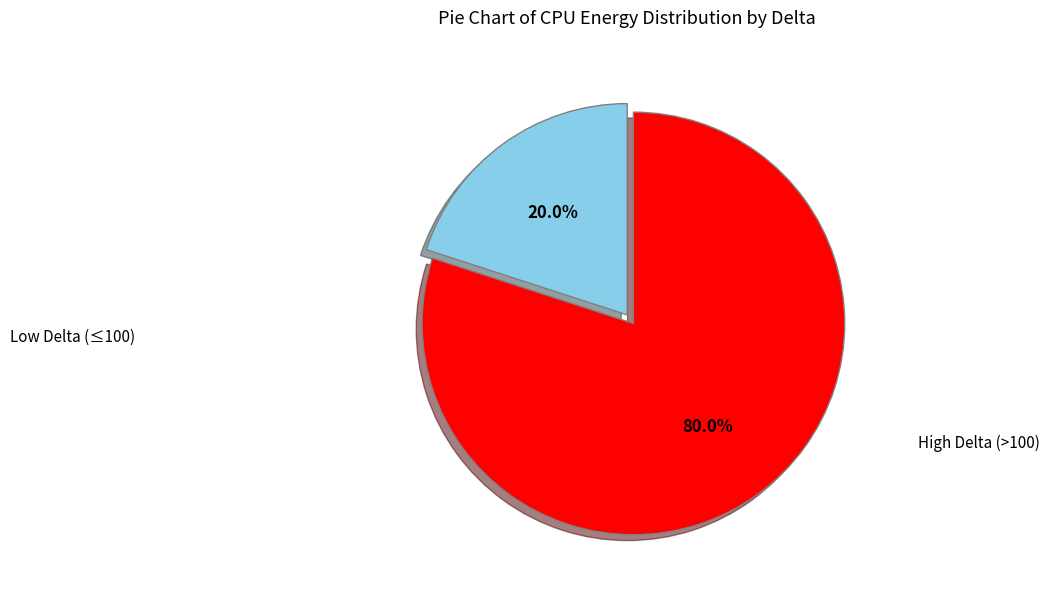

How many segments does this pie chart have?

2